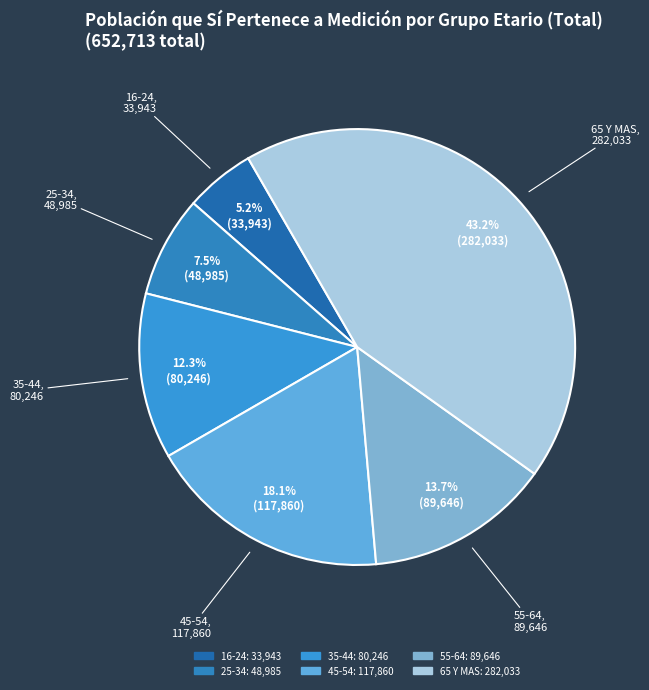

What is the total percentage of 65 Y MAS and 55-64?

56.9%